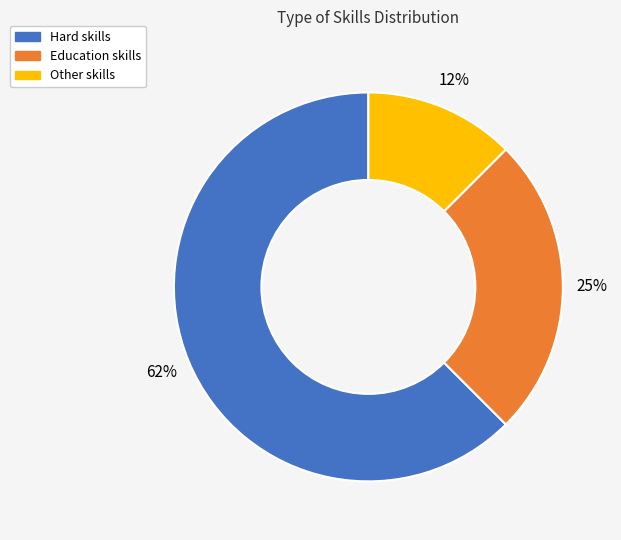

Combined, do Education and Hard account for over 50%?

Yes